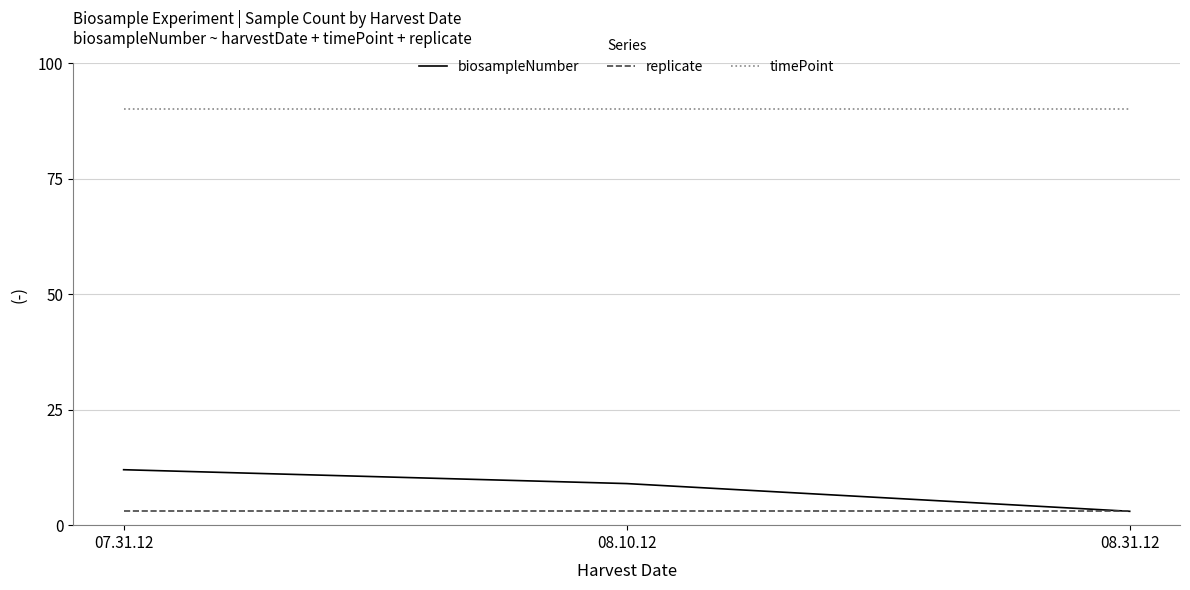

At which label does biosampleNumber first exceed 9?

07.31.12